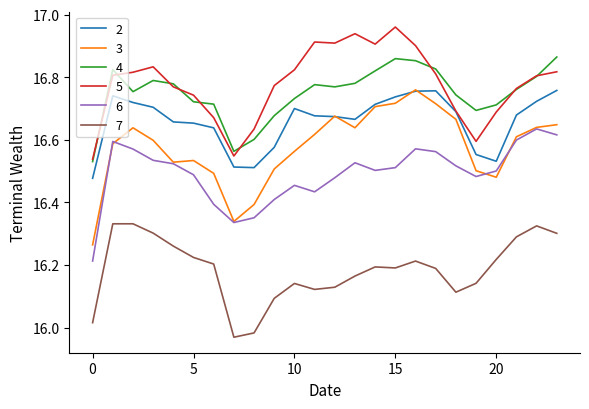

Which series has the largest range (max minus min)?

3